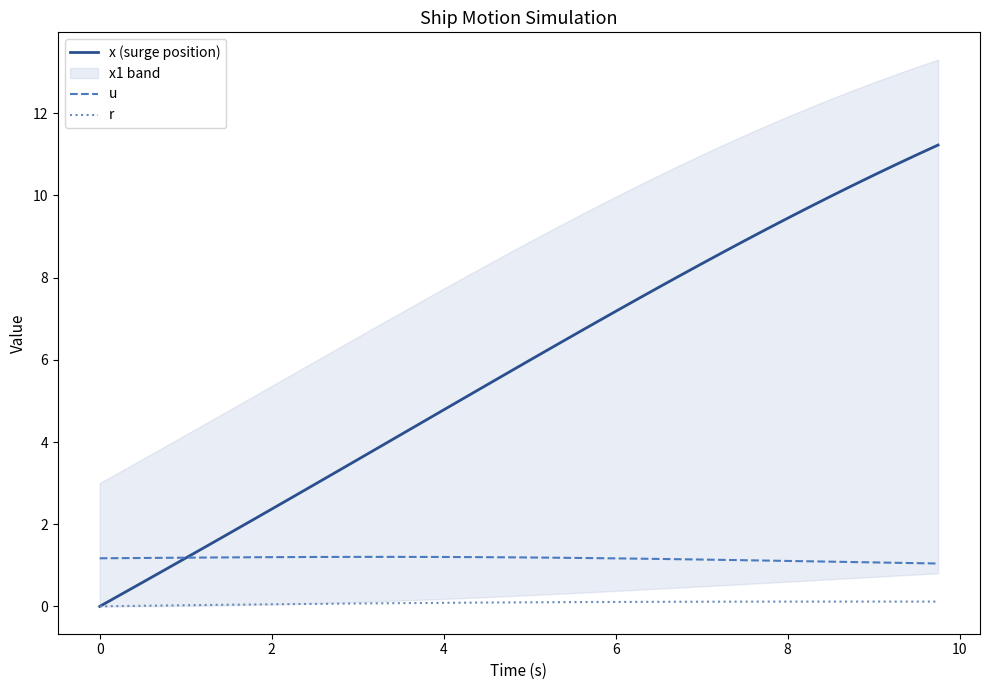

True or false: u and r intersect in this chart.

False